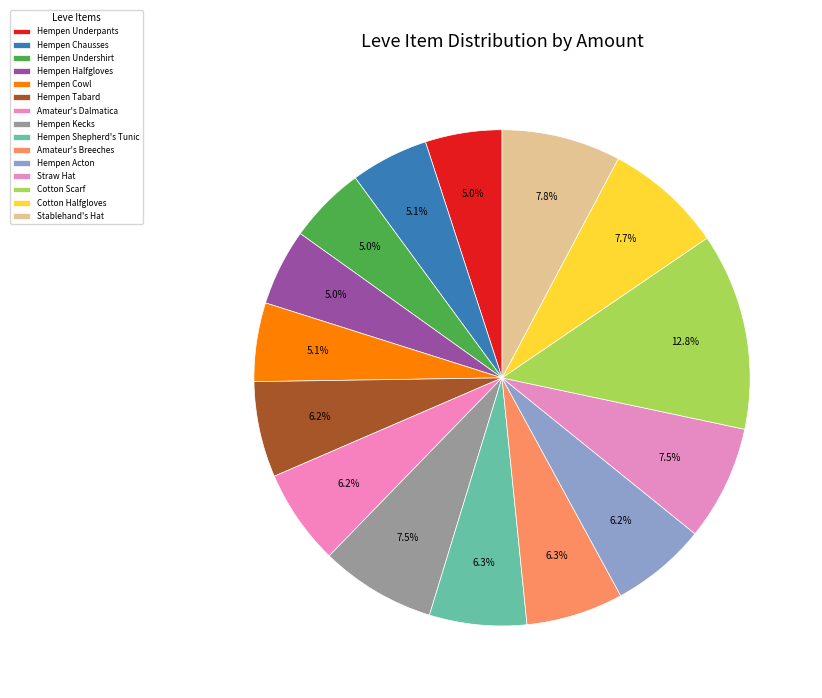

What is the change in value from Hempen Chausses to Hempen Tabard?

+26